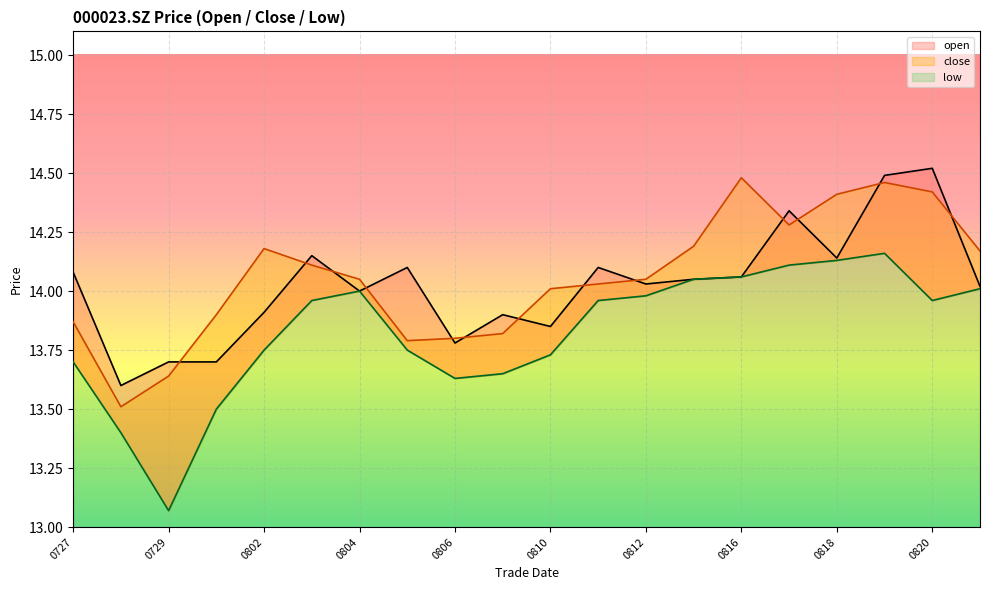

What is the difference between the second highest and minimum values in the open series?

0.9